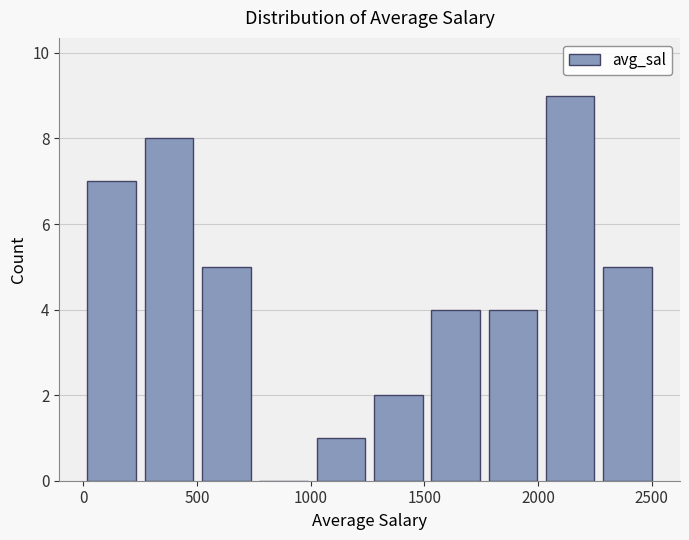

Over which range of the x-axis is the bar tallest?

2000 to 2250